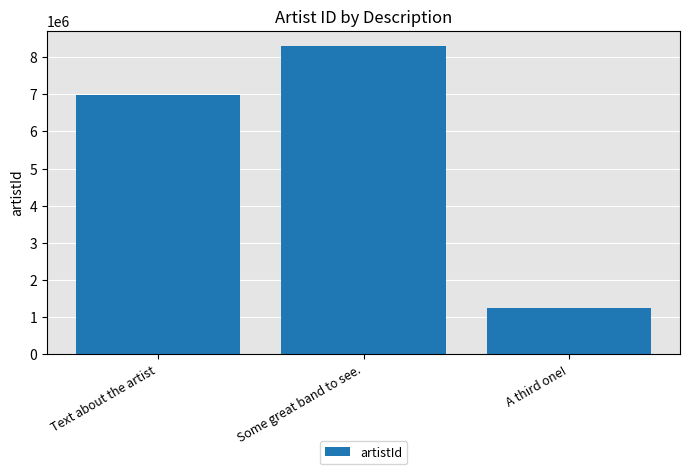

What is the greatest value displayed?

8298572